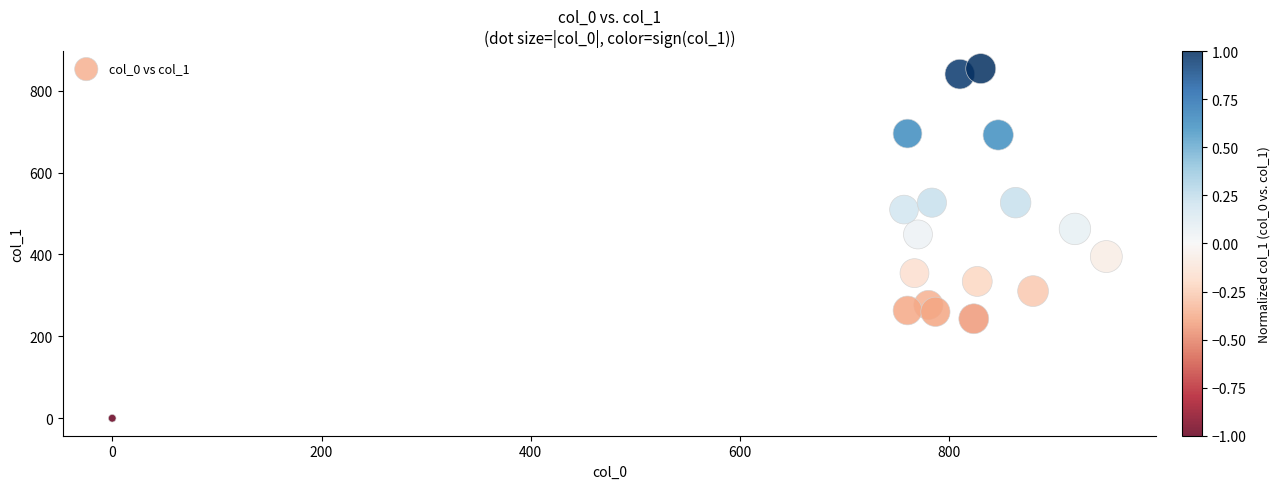

What is the range of Y values (max minus min)?

853.9